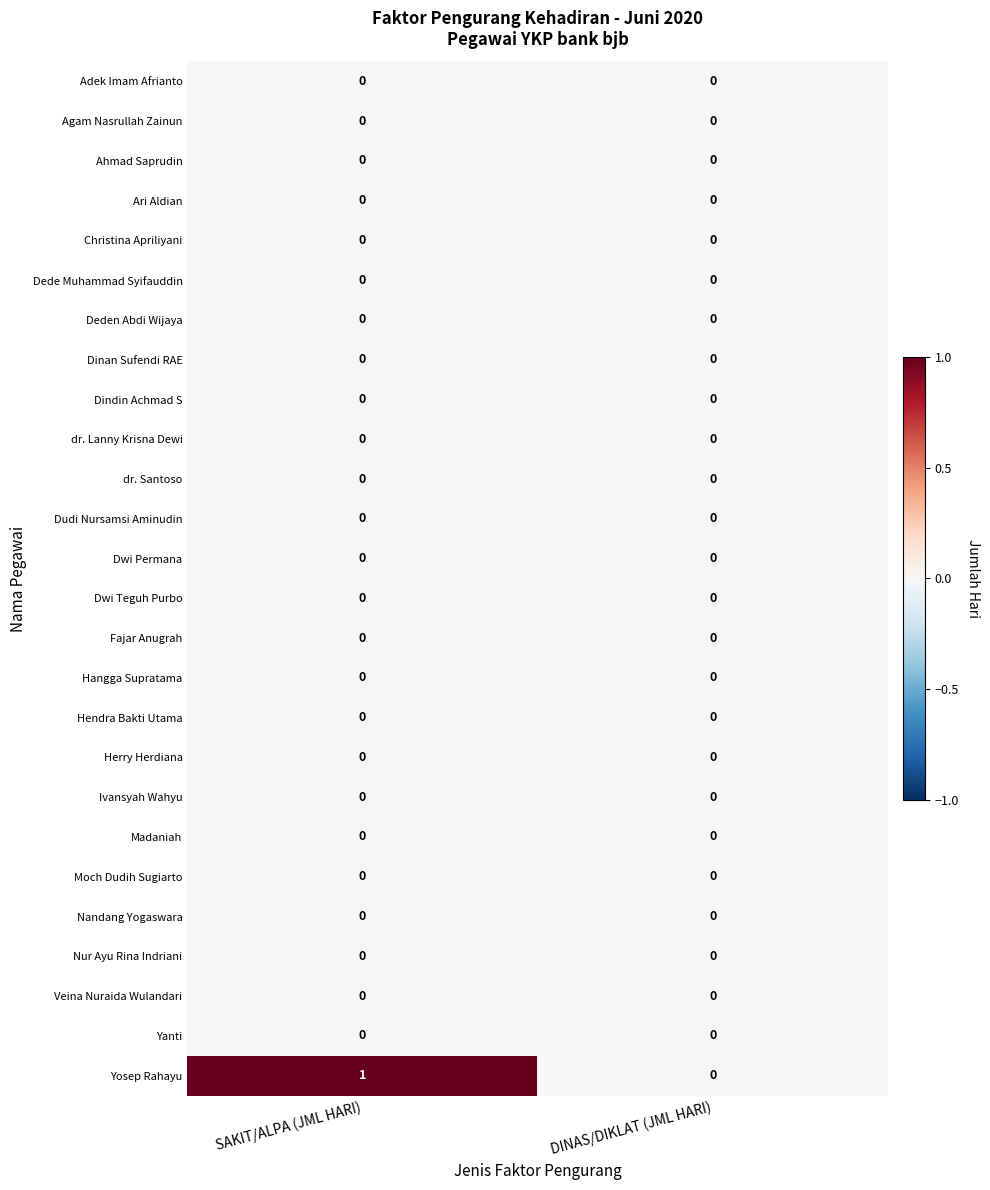

Which series changed the most between SAKIT/ALPA (JML HARI) and DINAS/DIKLAT (JML HARI)?

Yosep Rahayu